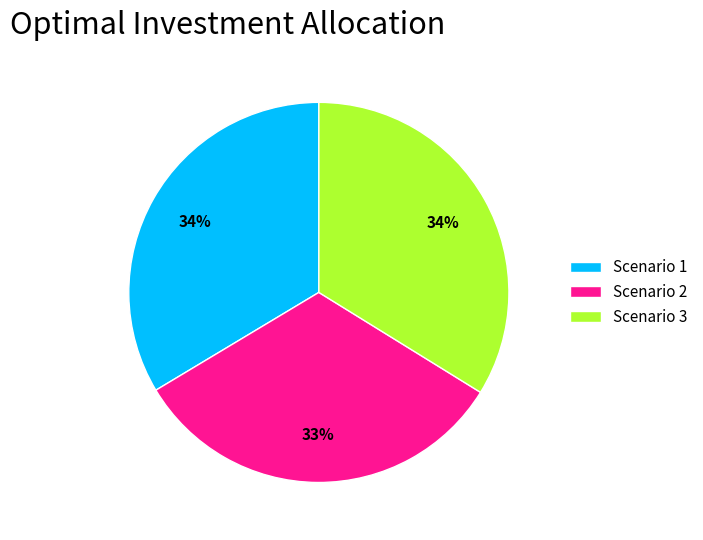

What is the smallest slice in the pie chart?

Scenario 2